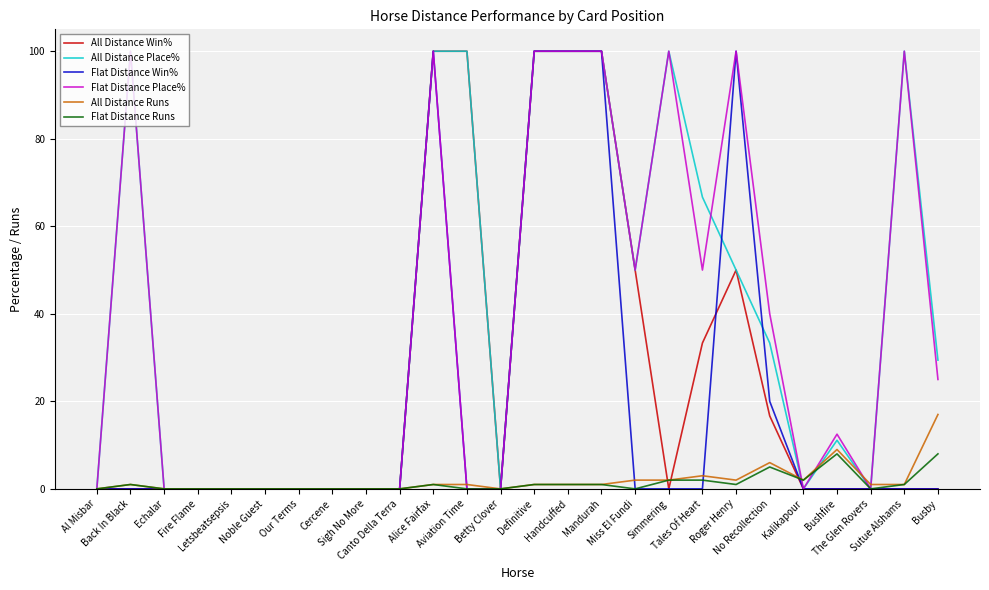

How many lines are shown in the chart?

6